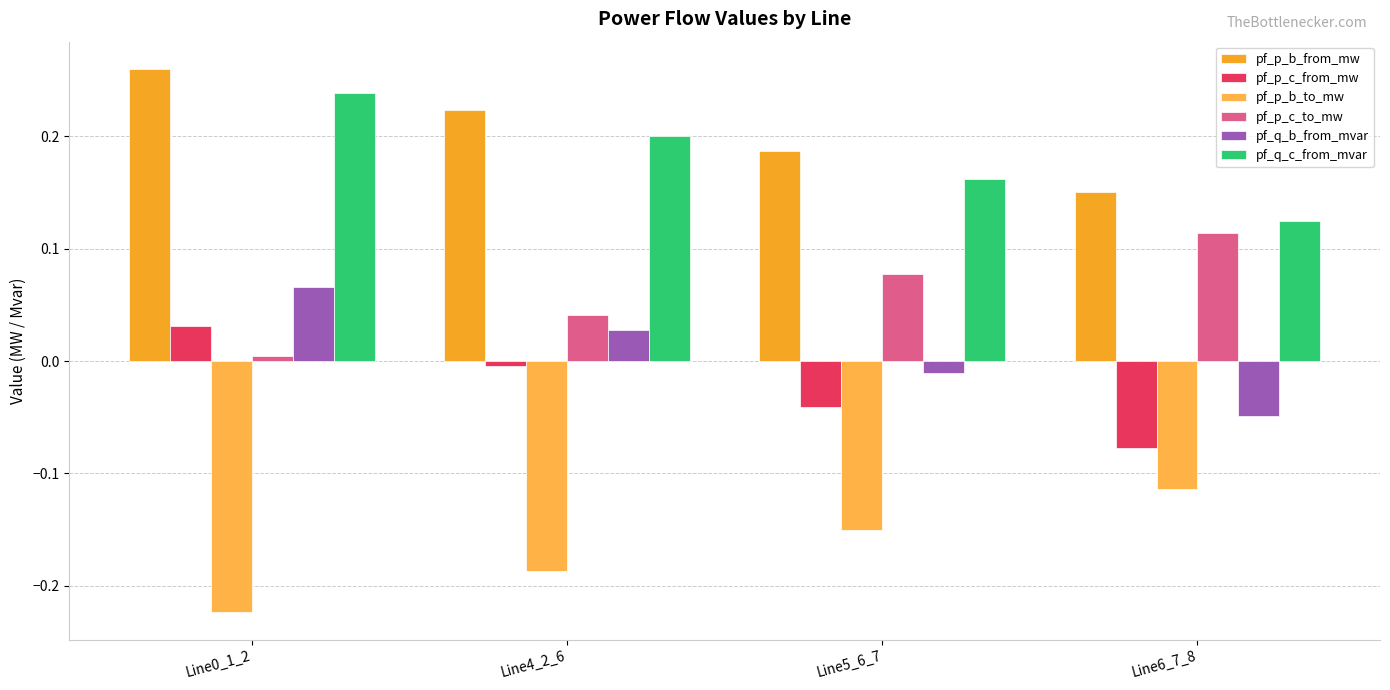

Where does the pf_q_b_from_mvar series first go above 0?

Line0_1_2